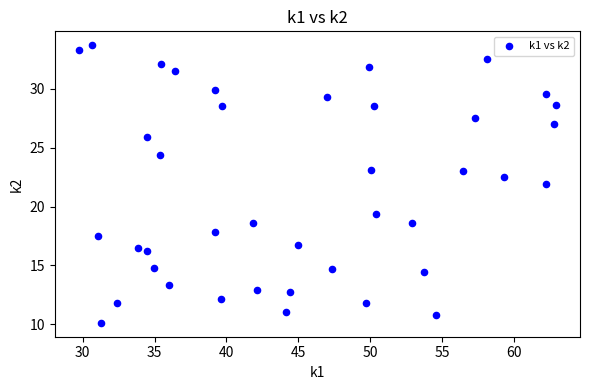

What is the range of Y values (max minus min)?

23.6